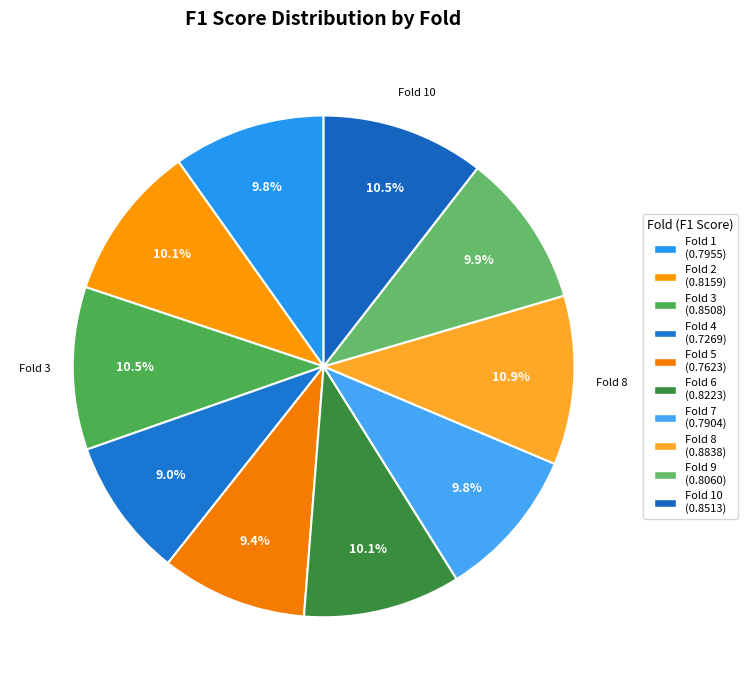

Does any single category account for the majority?

No